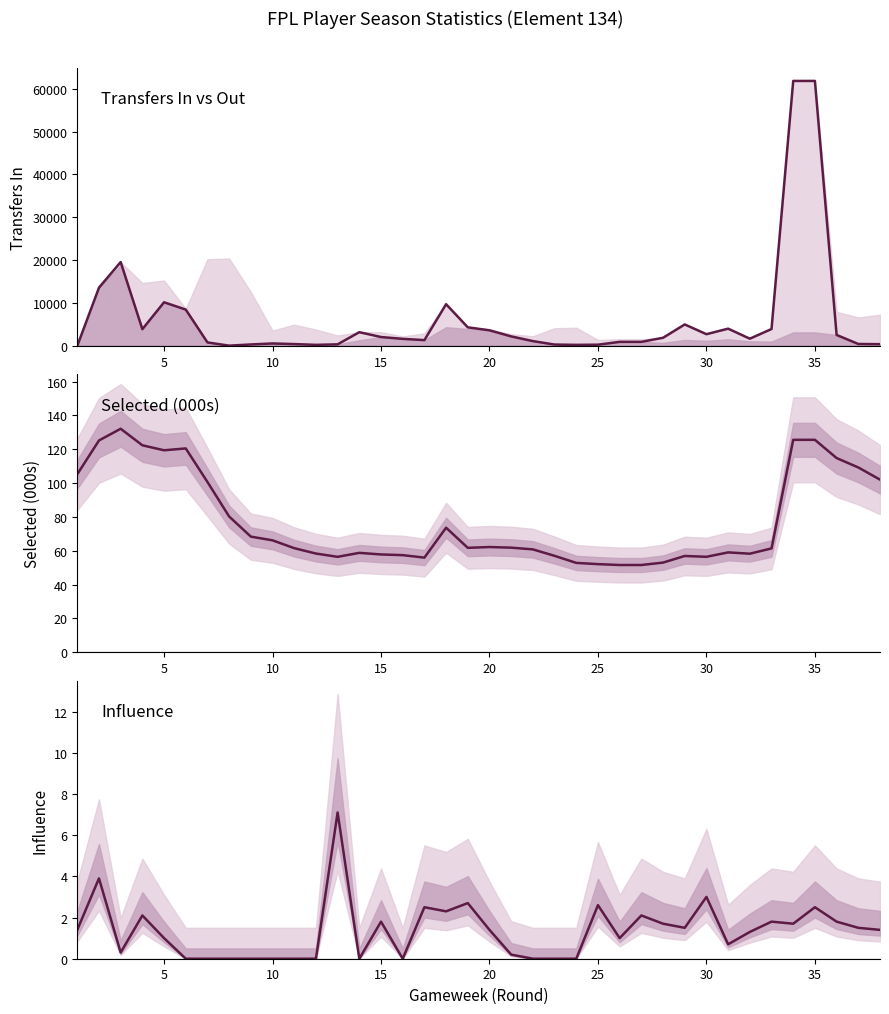

True or false: selected and transfers_in intersect in this chart.

True